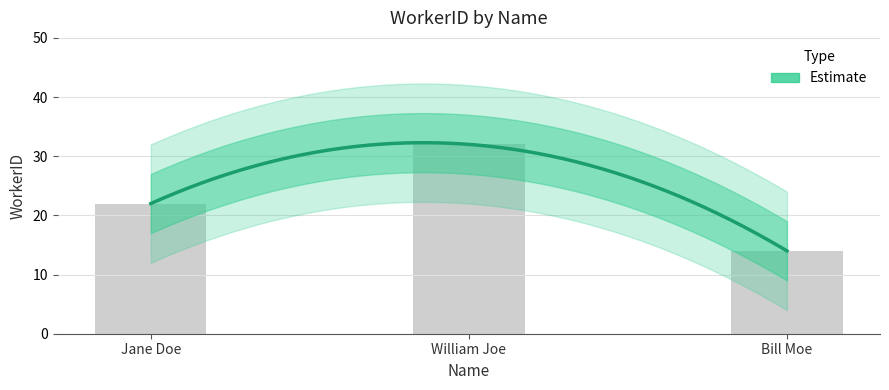

Rank the categories by value from highest to lowest.

William Joe, Jane Doe, Bill Moe